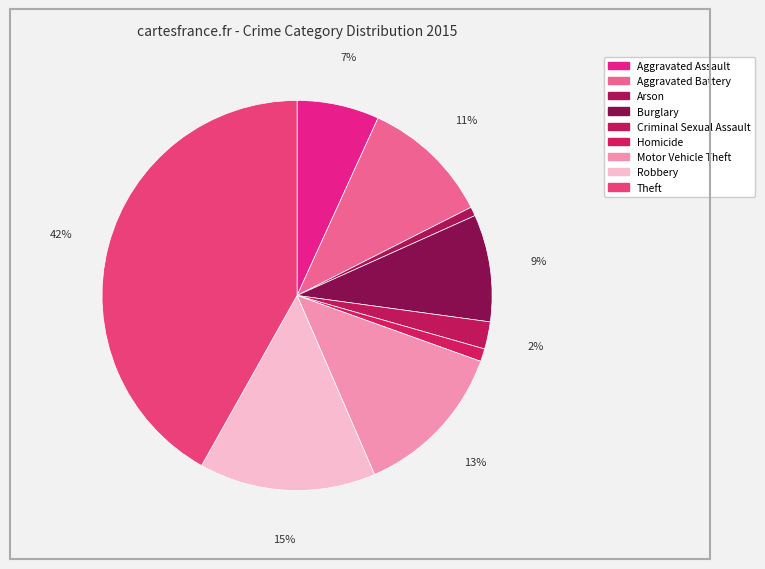

Does any single category account for the majority?

No